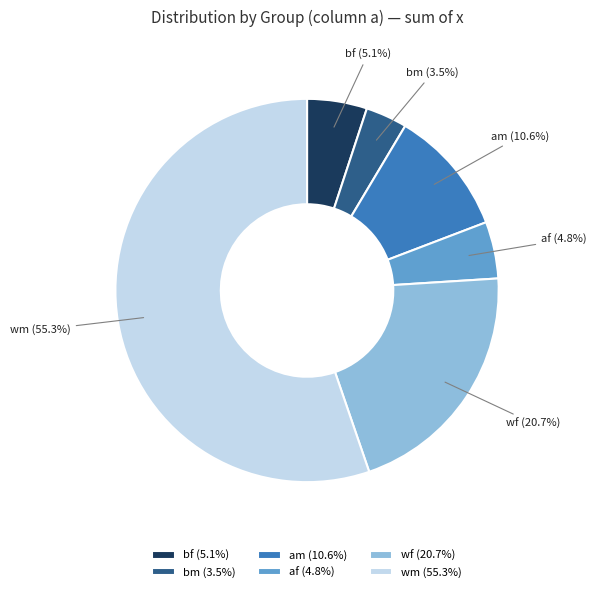

What percentage is NOT represented by af?

95.2%